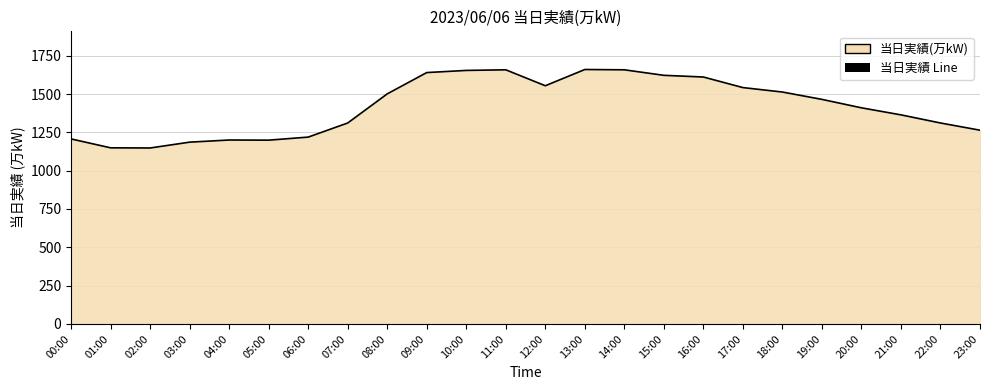

What is the change in value from 09:00 to 20:00?

-230